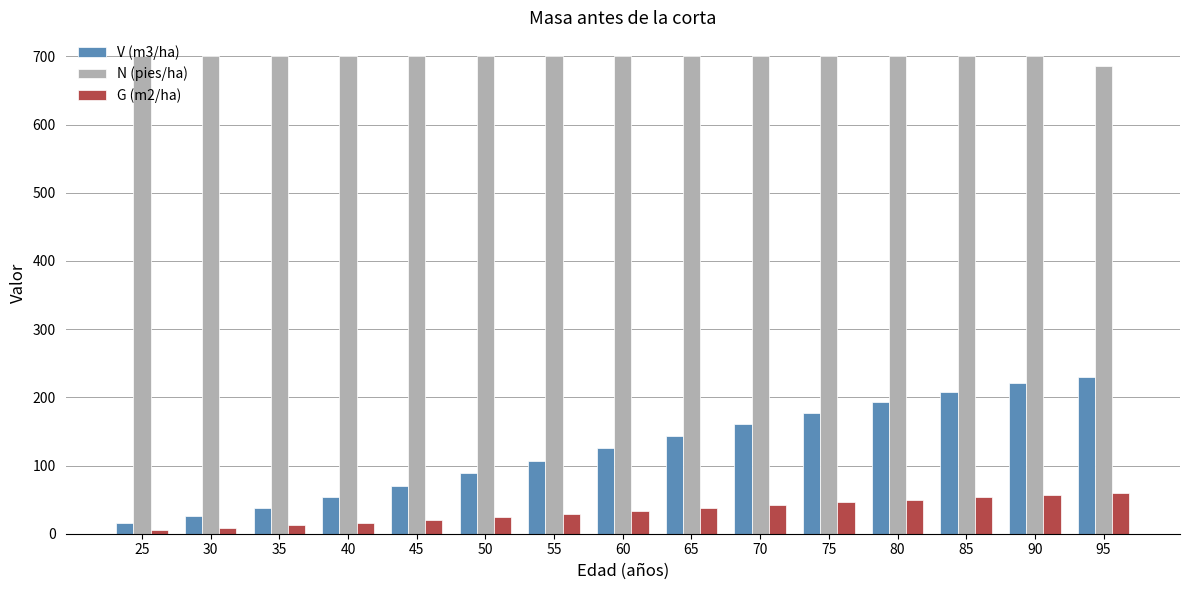

What is the difference between the highest and lowest values at 85?

646.6